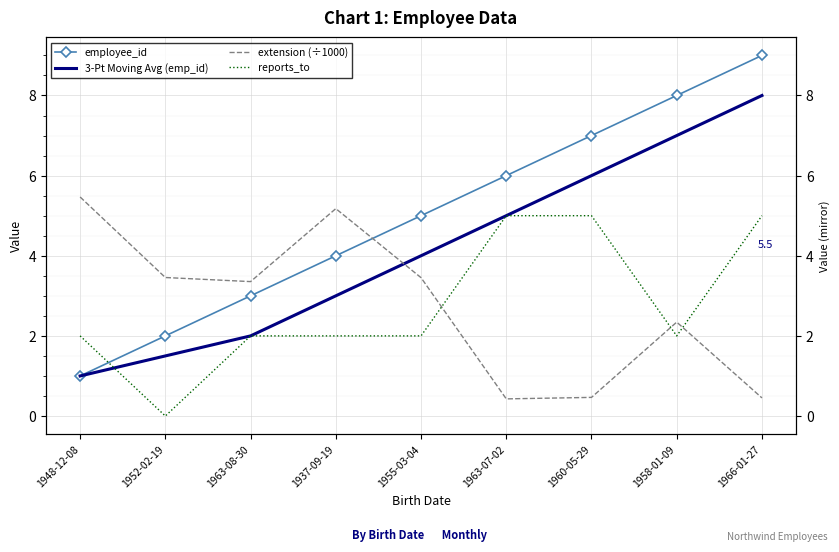

Where is extension (÷1000) nearest to the value 2?

1958-01-09